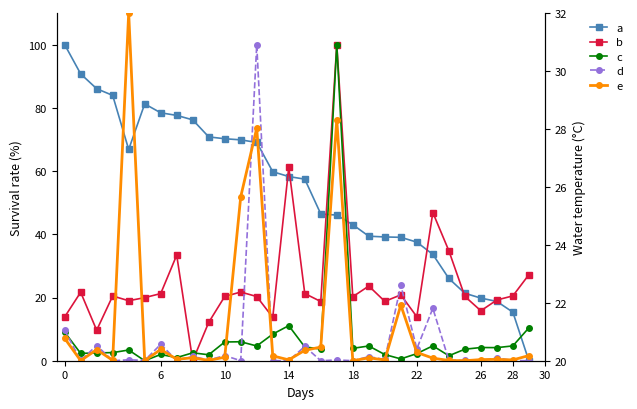

How many lines are shown in the chart?

5